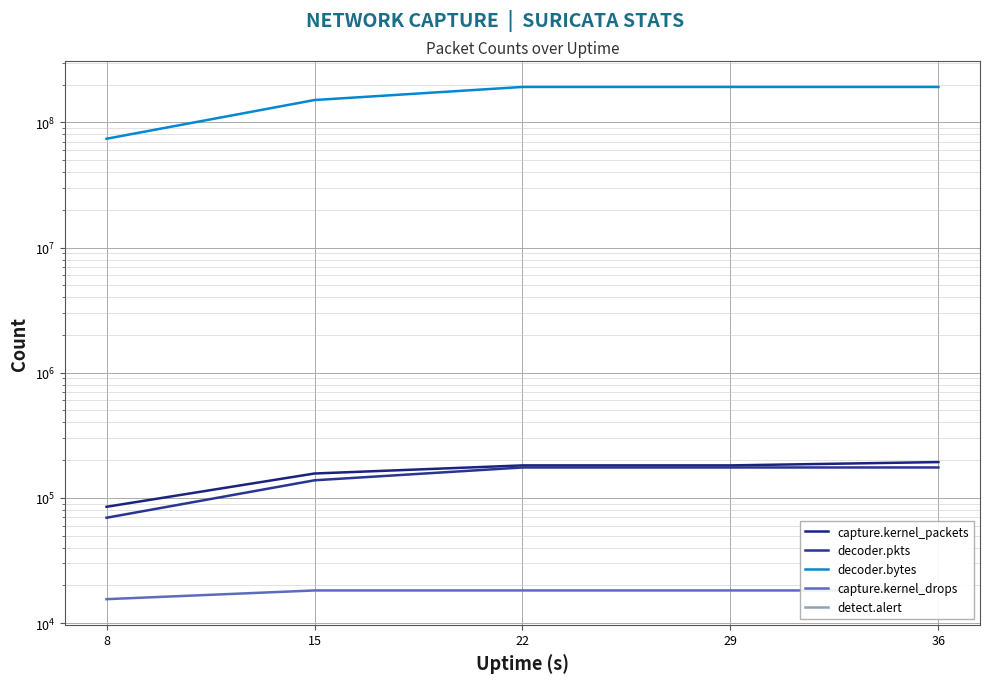

How many values in the decoder.pkts series are below 174917?

2